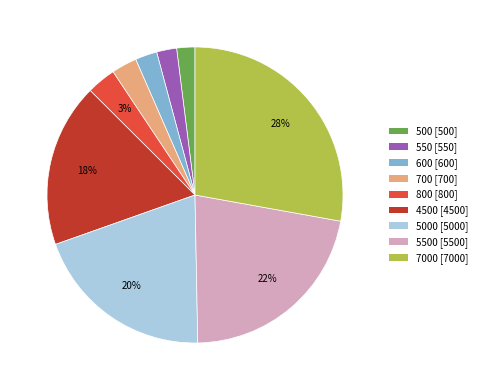

To the nearest percent, what is the average slice percentage?

11%